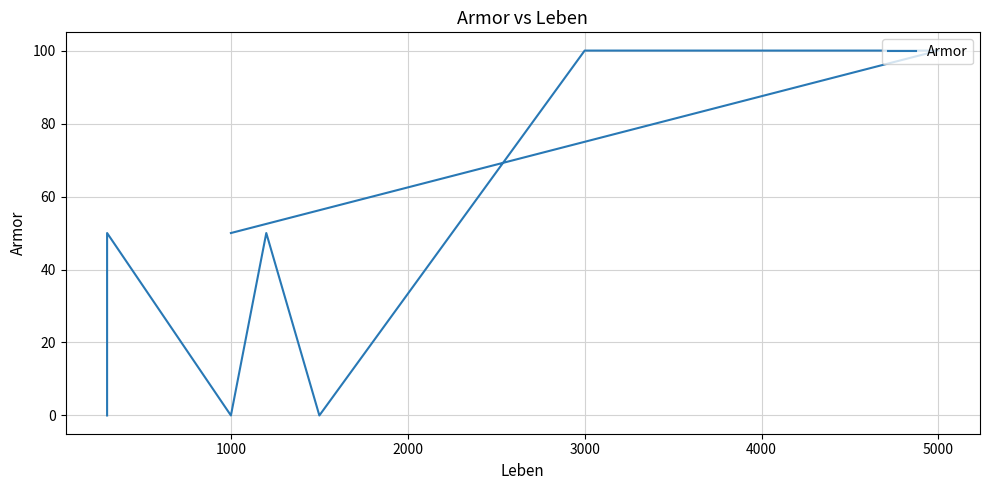

Reading left to right, transcribe all the data shown in this chart.

0	50	0	50	0	0	100	100	50